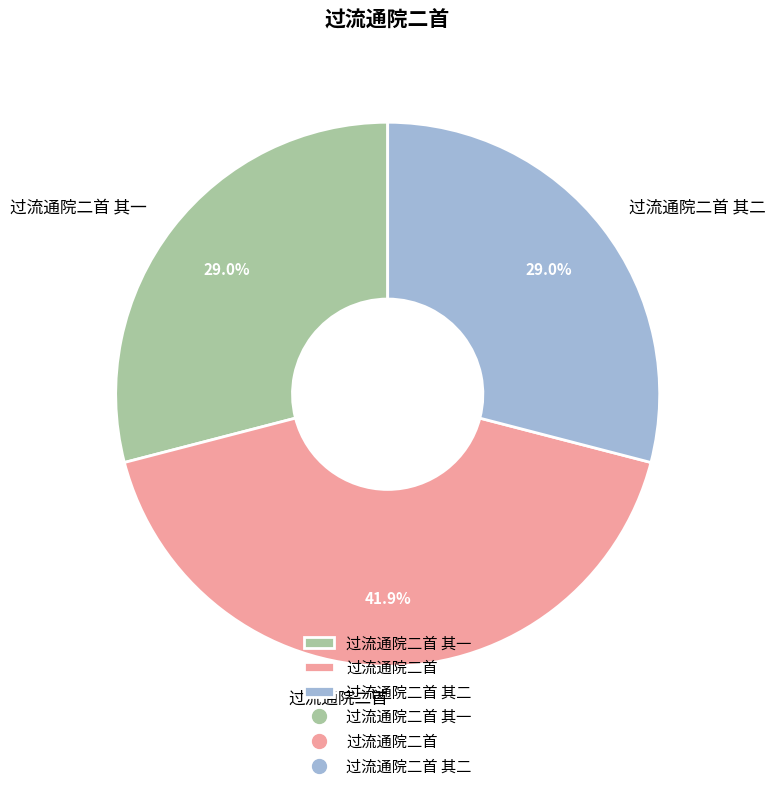

What is the ratio of the value at 过流通院二首 其一 to the value at 过流通院二首?

0.7